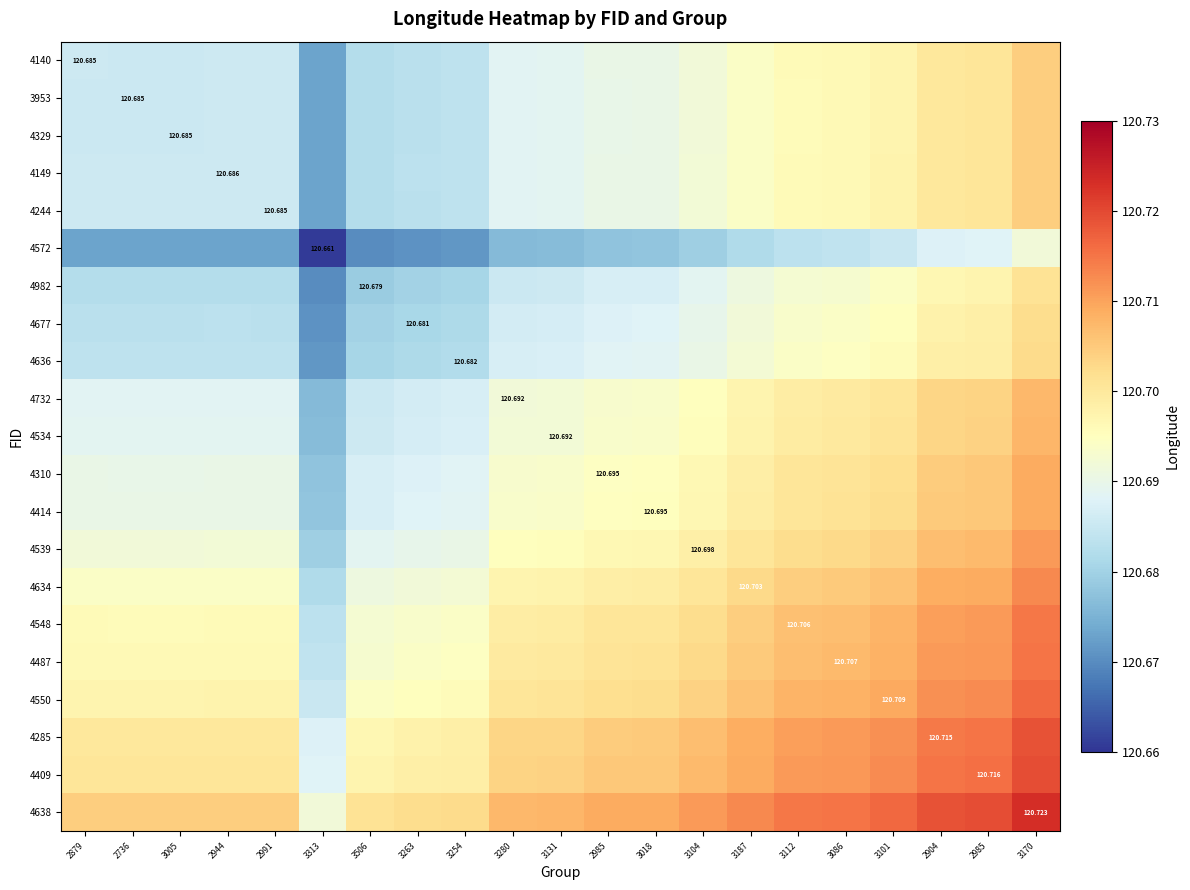

What is the maximum value shown in the chart?

120.7